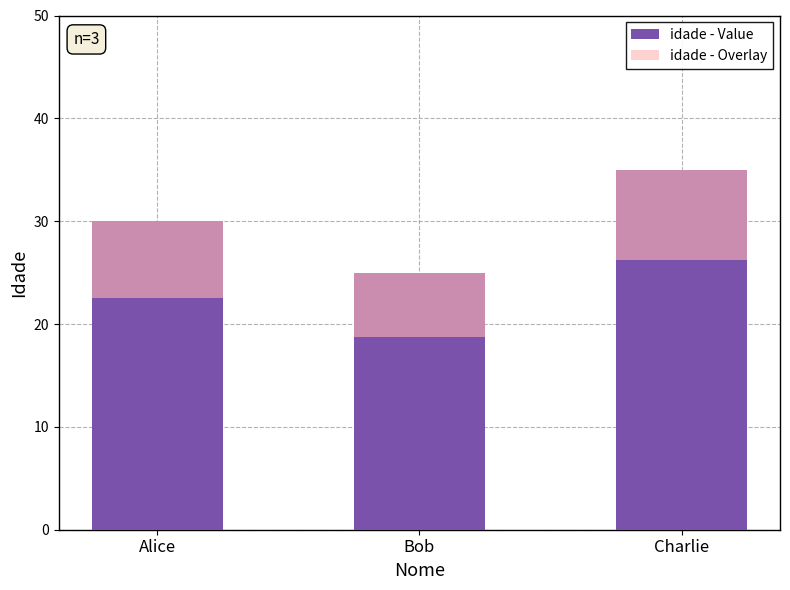

List the series in order of their peak value, lowest first.

idade - Overlay, idade - Value